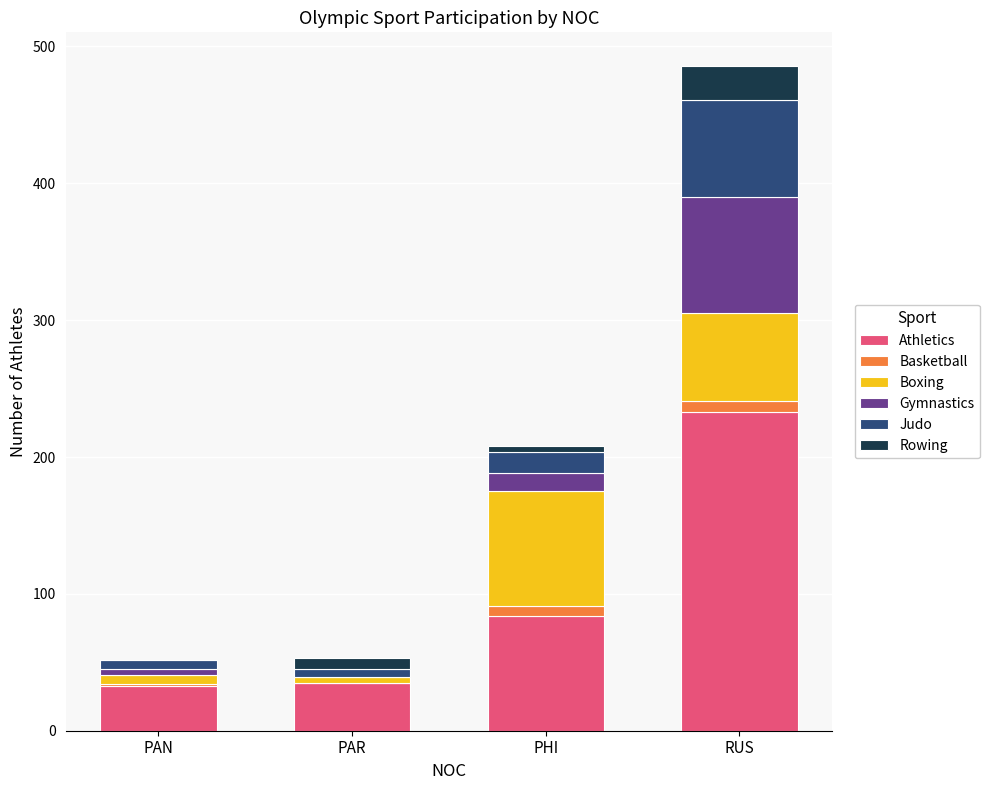

At which category is the sum across all series the highest?

RUS